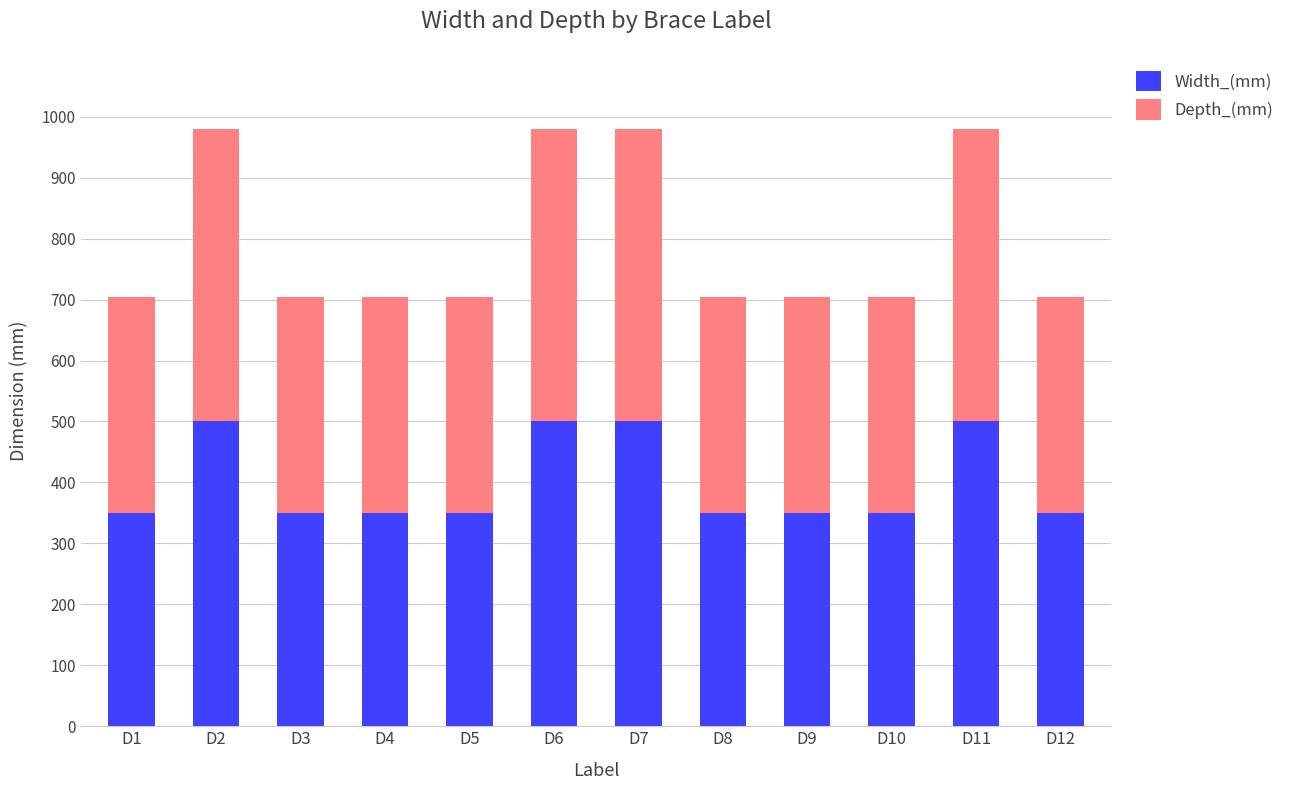

What is the lowest value of the Width_(mm) series?

350